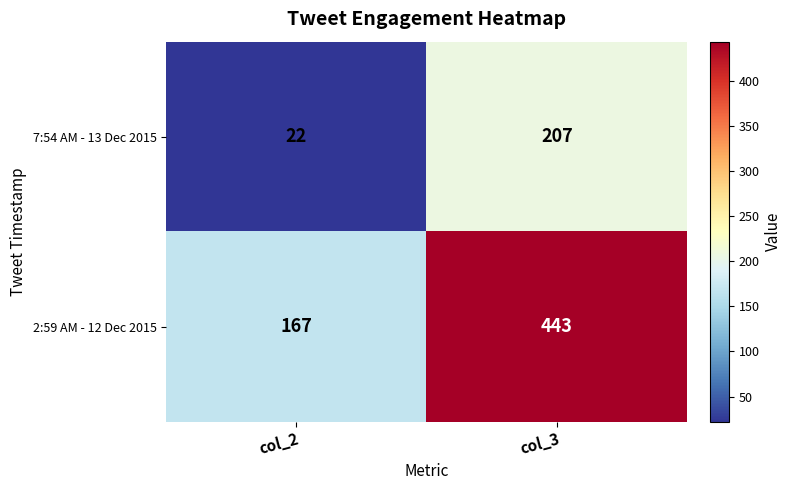

Which series has the largest total across all categories?

2:59 AM - 12 Dec 2015